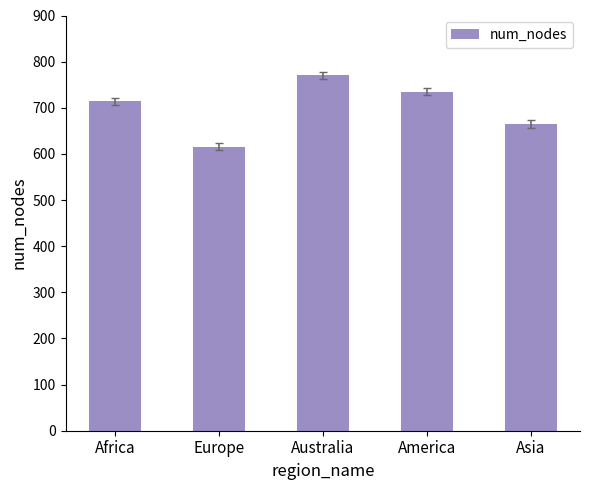

The value at Australia is 770. True or false?

True